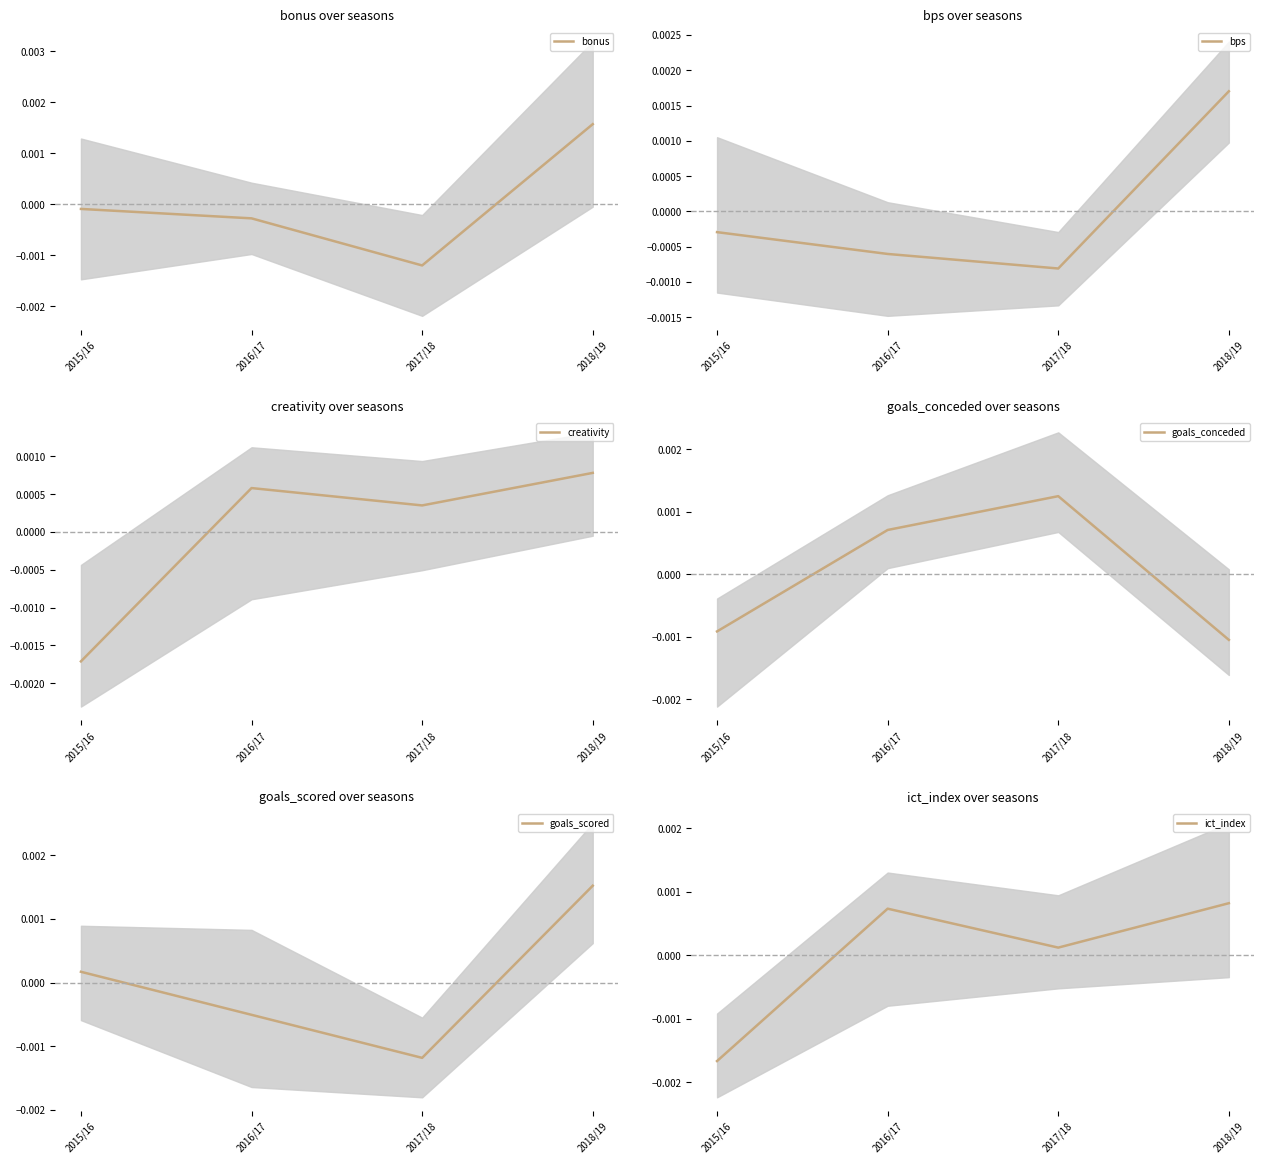

Is this an area chart (filled region under the line)?

No